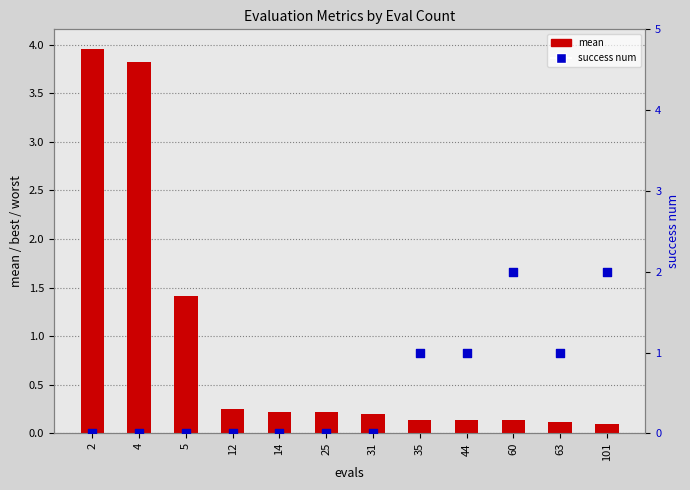

At which category is the sum across all series the highest?

2